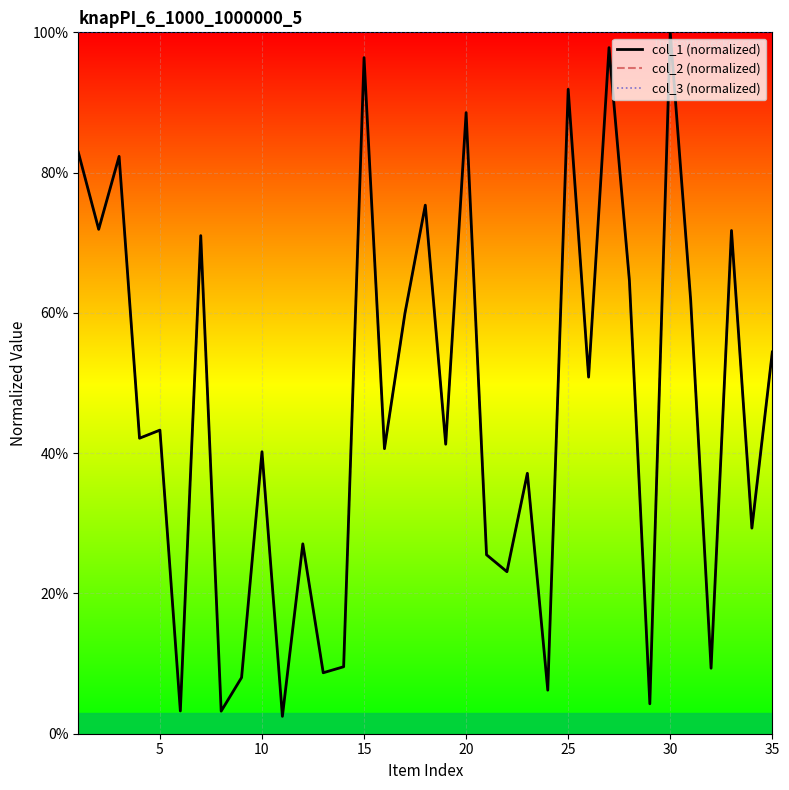

Between 25 and 9, which series saw the biggest shift?

col_1 (normalized)